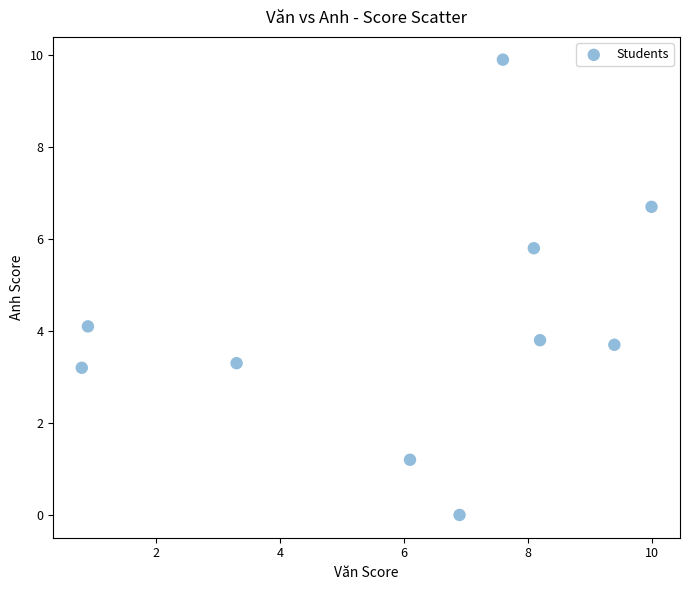

What is the average X value?

6.1